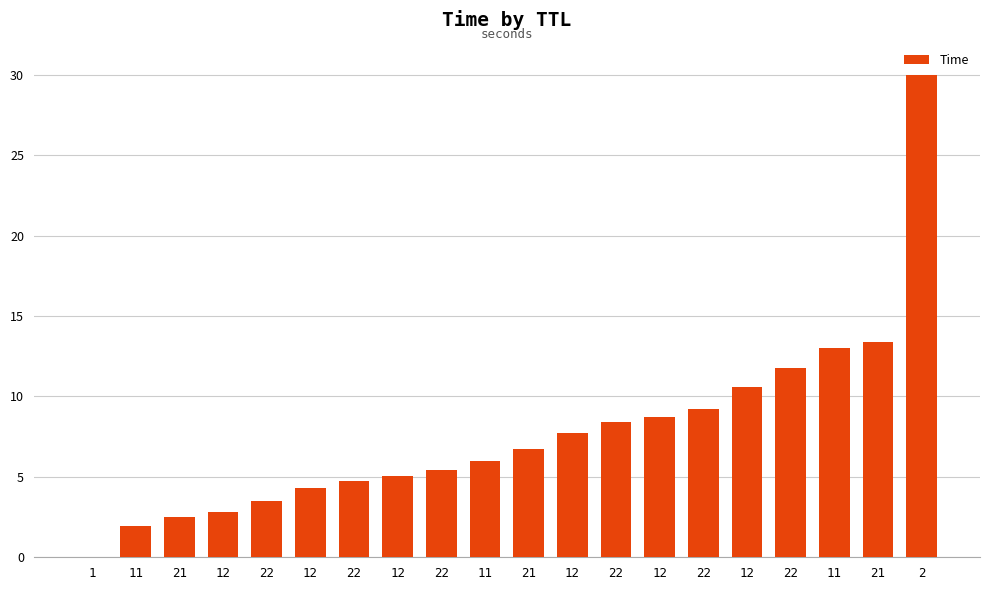

Rank the categories by value from lowest to highest.

1, 11, 21, 12, 22, 12, 22, 12, 22, 11, 21, 12, 22, 12, 22, 12, 22, 11, 21, 2